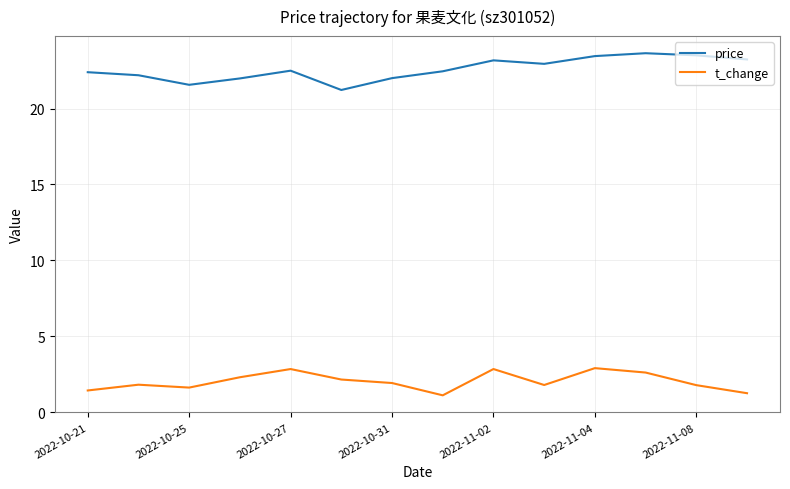

List the series in order of their peak value, highest first.

price, t_change